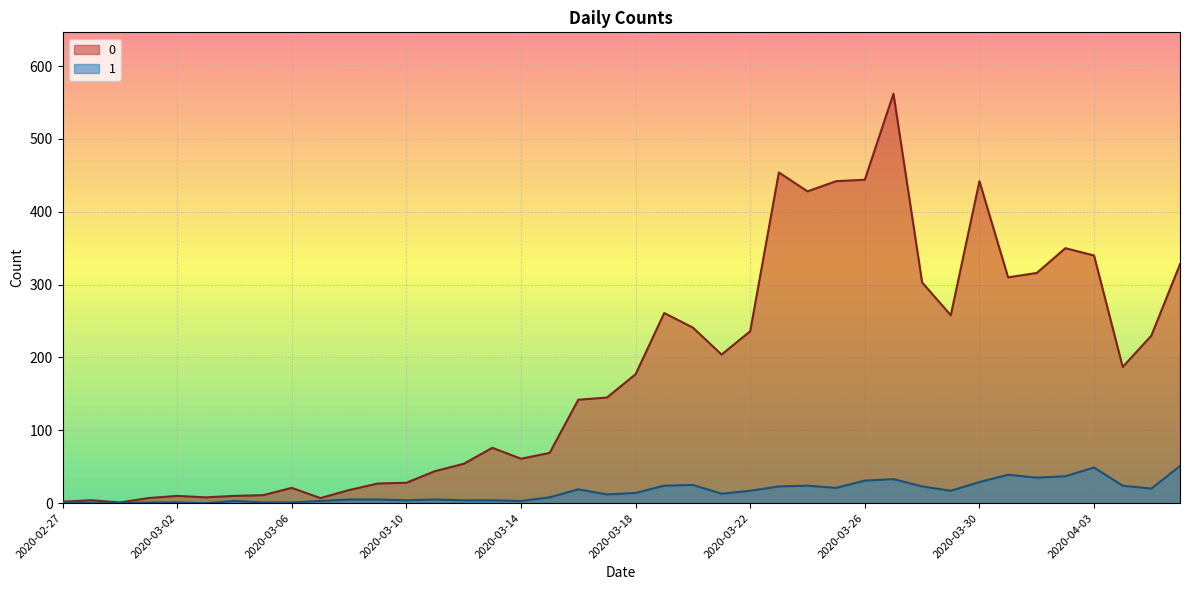

How many data points in 0 are less than 177?

20